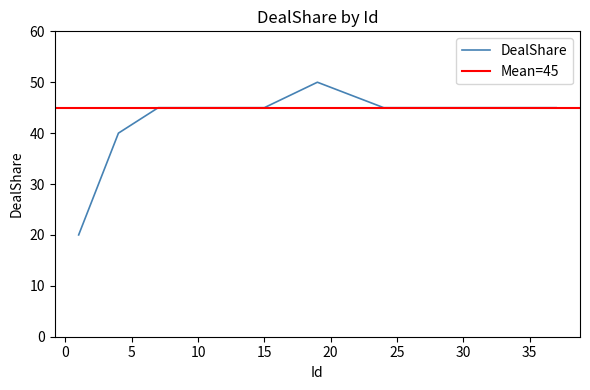

Rank the categories by value from highest to lowest.

19, 7, 9, 11, 13, 15, 24, 34, 37, 4, 1